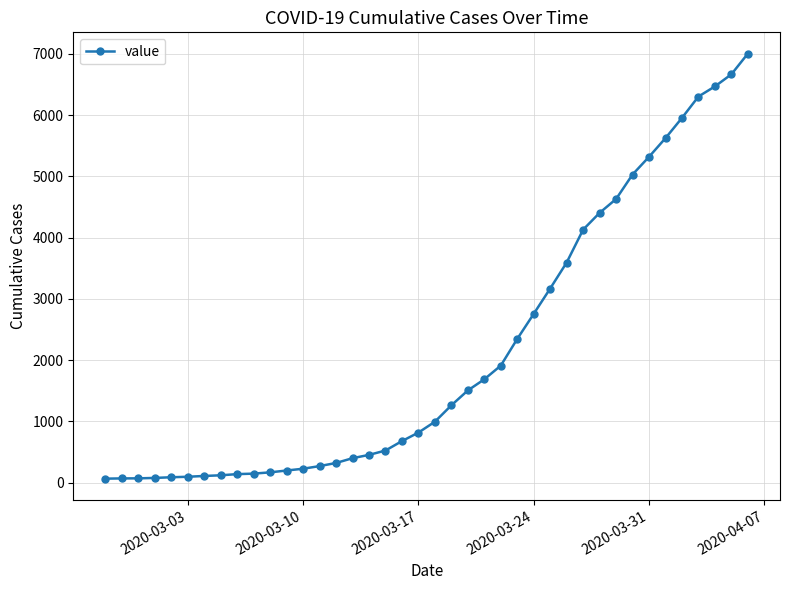

What is the maximum value shown in the chart?

7003